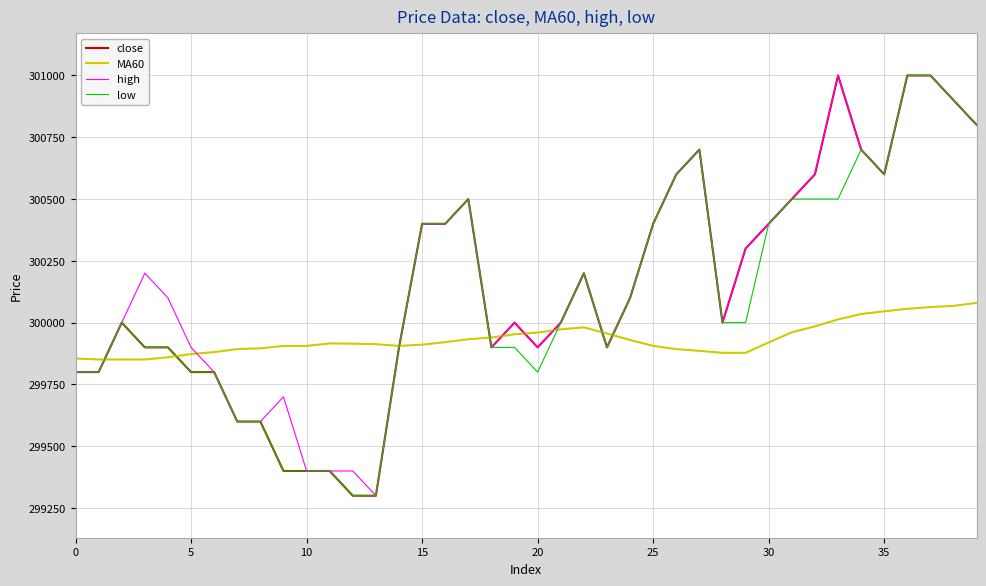

What is the maximum value shown in the chart?

301000